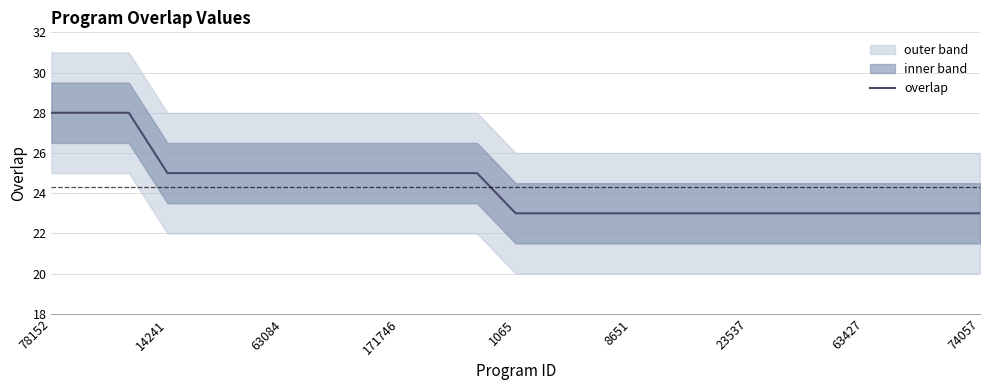

The overlap series shows 23 at 8651. True or false?

True